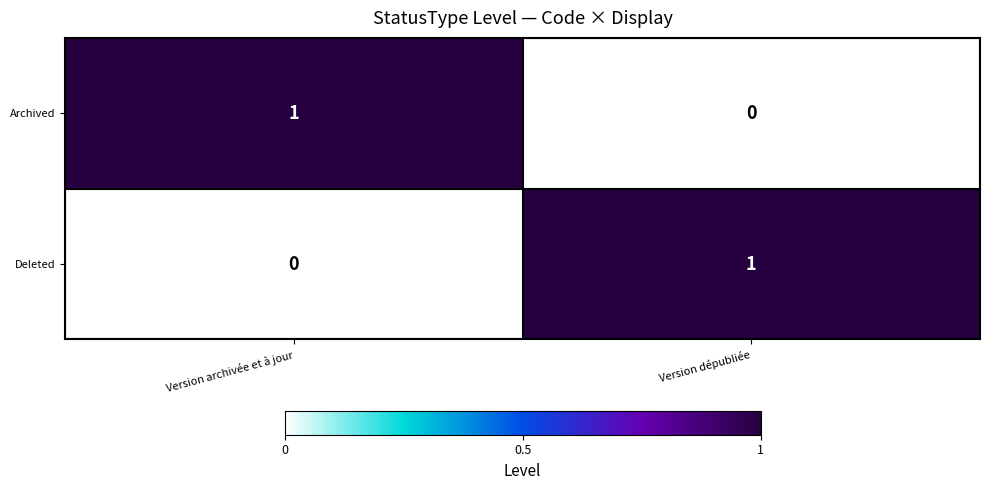

How many data points in Archived are less than 1?

1